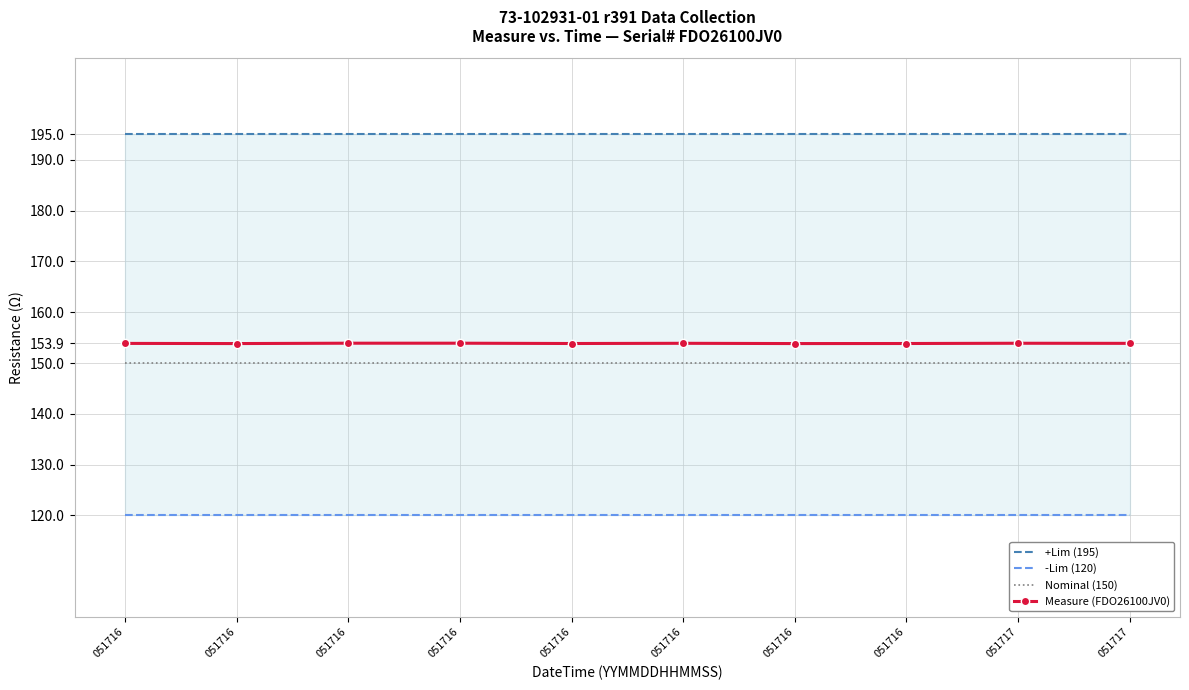

Between 051716 and 051716, which series saw the biggest shift?

Measure (FDO26100JV0)